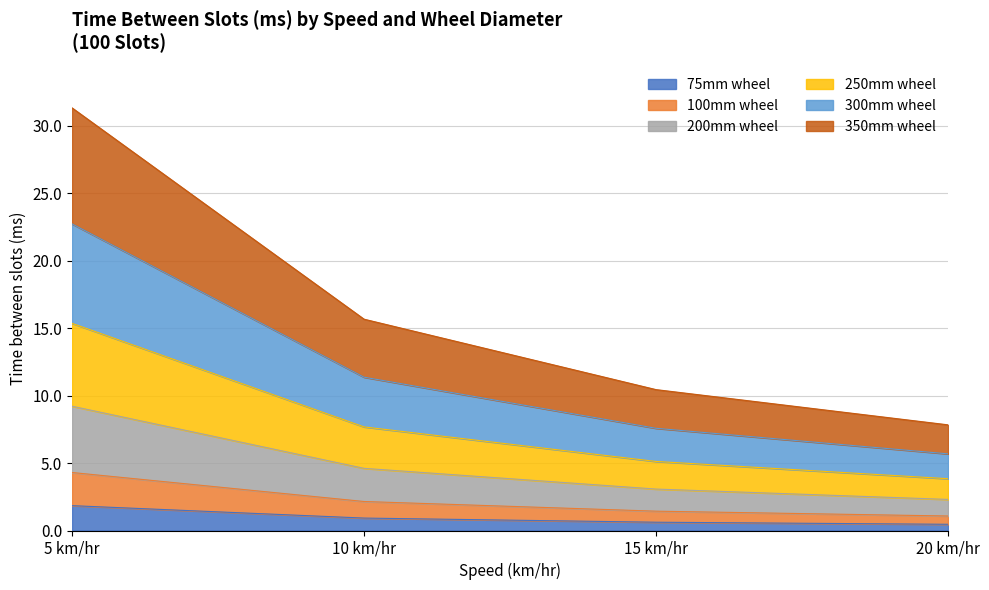

Is it true that 250mm wheel equals 1.9 at 20 km/hr?

False